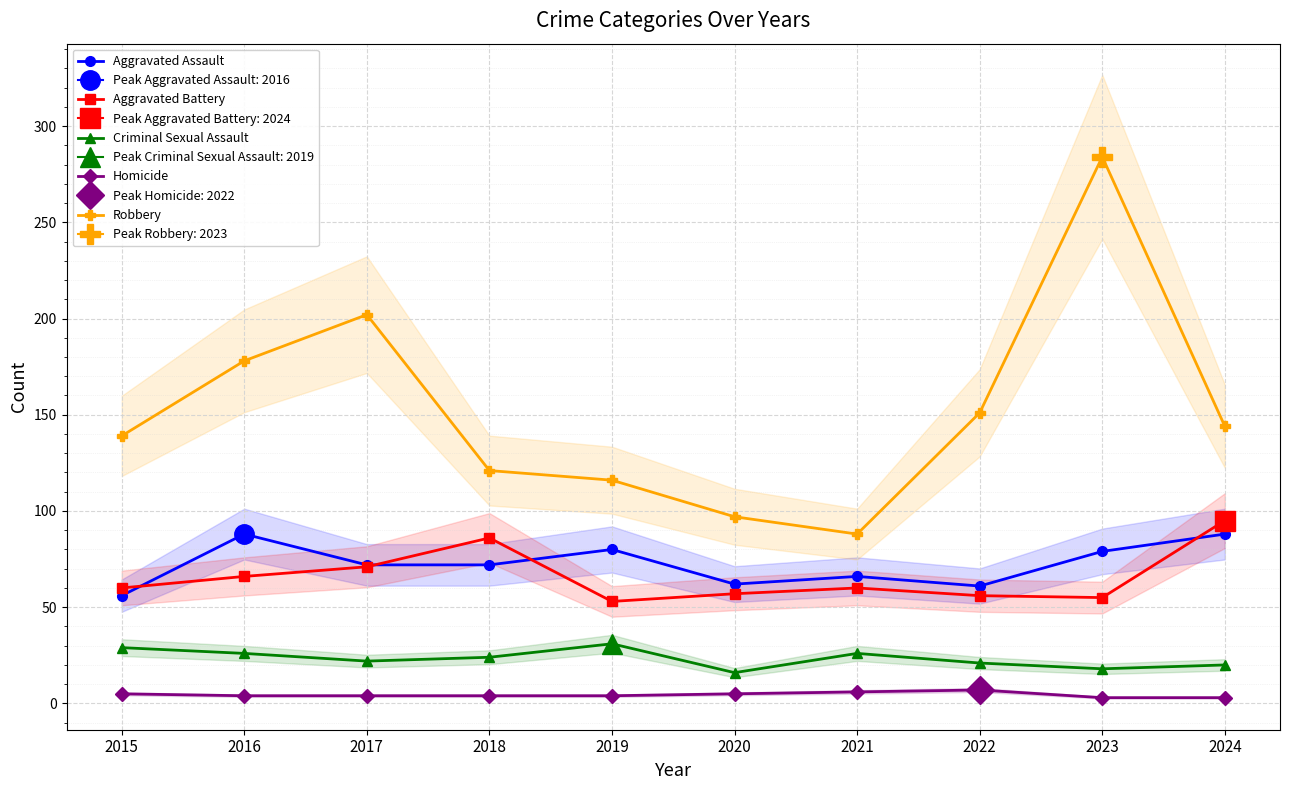

Reading left to right, list all the values displayed in this chart.

Aggravated Assault: 56	88	72	72	80	62	66	61	79	88
Aggravated Battery: 60	66	71	86	53	57	60	56	55	95
Criminal Sexual Assault: 29	26	22	24	31	16	26	21	18	20
Homicide: 5	4	4	4	4	5	6	7	3	3
Robbery: 139	178	202	121	116	97	88	151	284	144